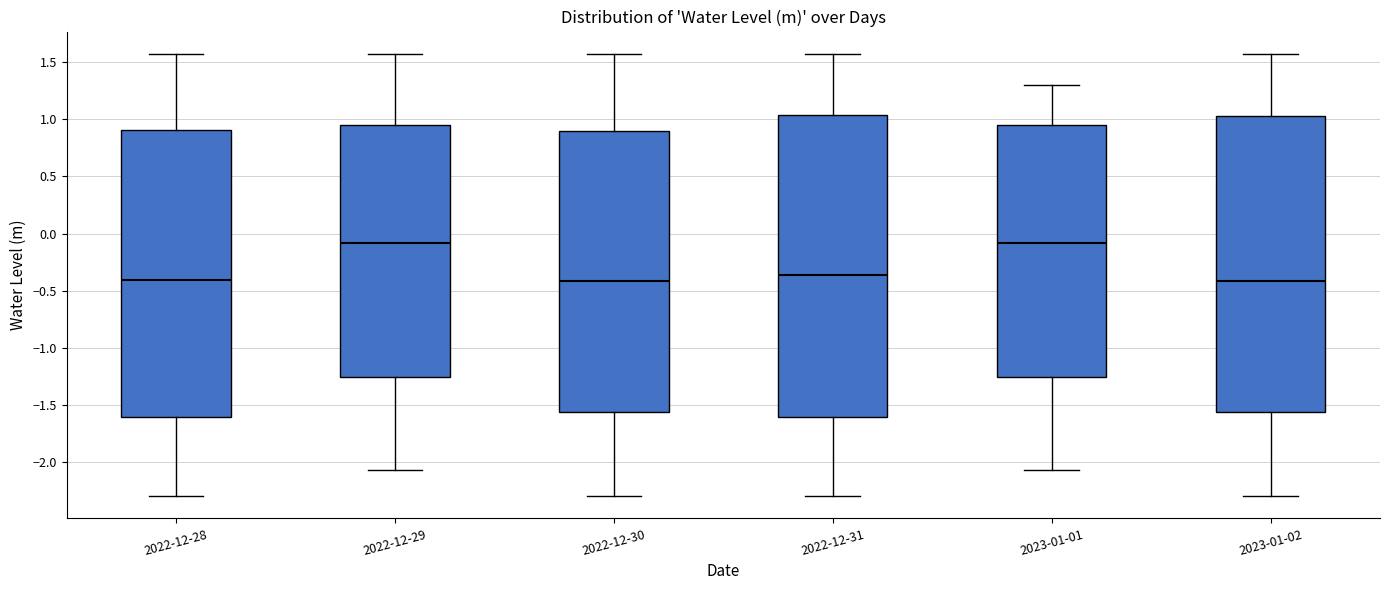

Which box is the tallest, from its lower edge to its upper edge?

2022-12-31